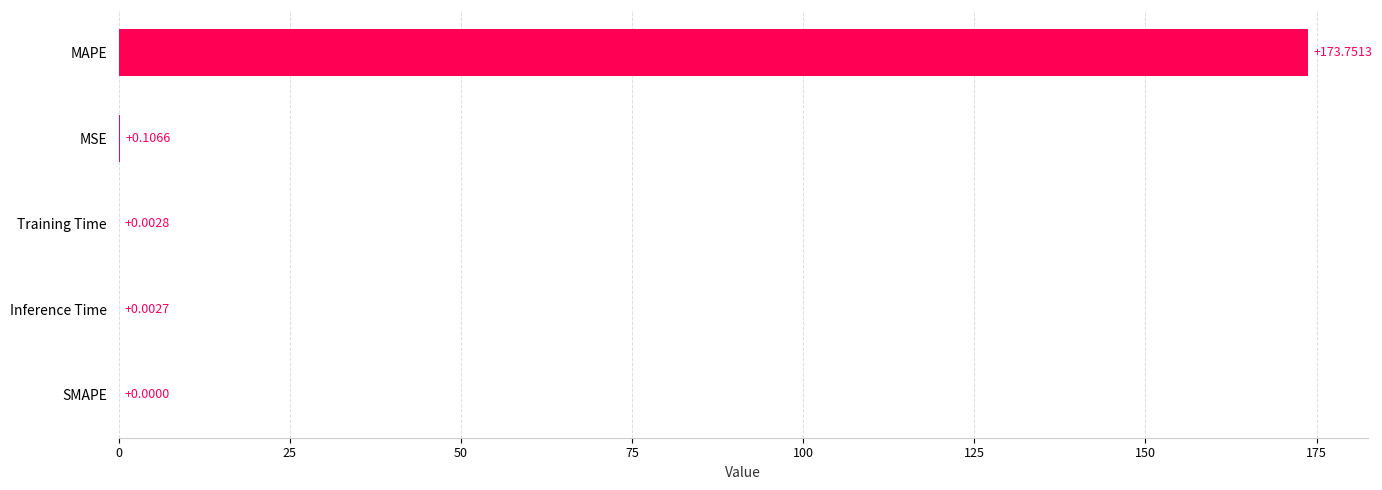

Which category has the highest value across all series?

MAPE